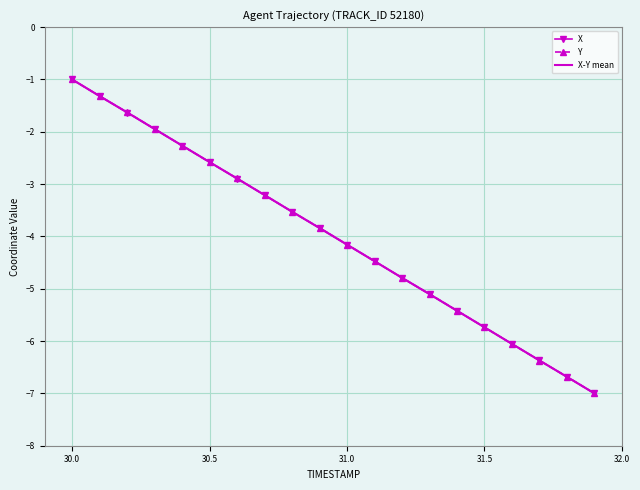

True or false: Y has more than 2 points higher than both neighbors.

False